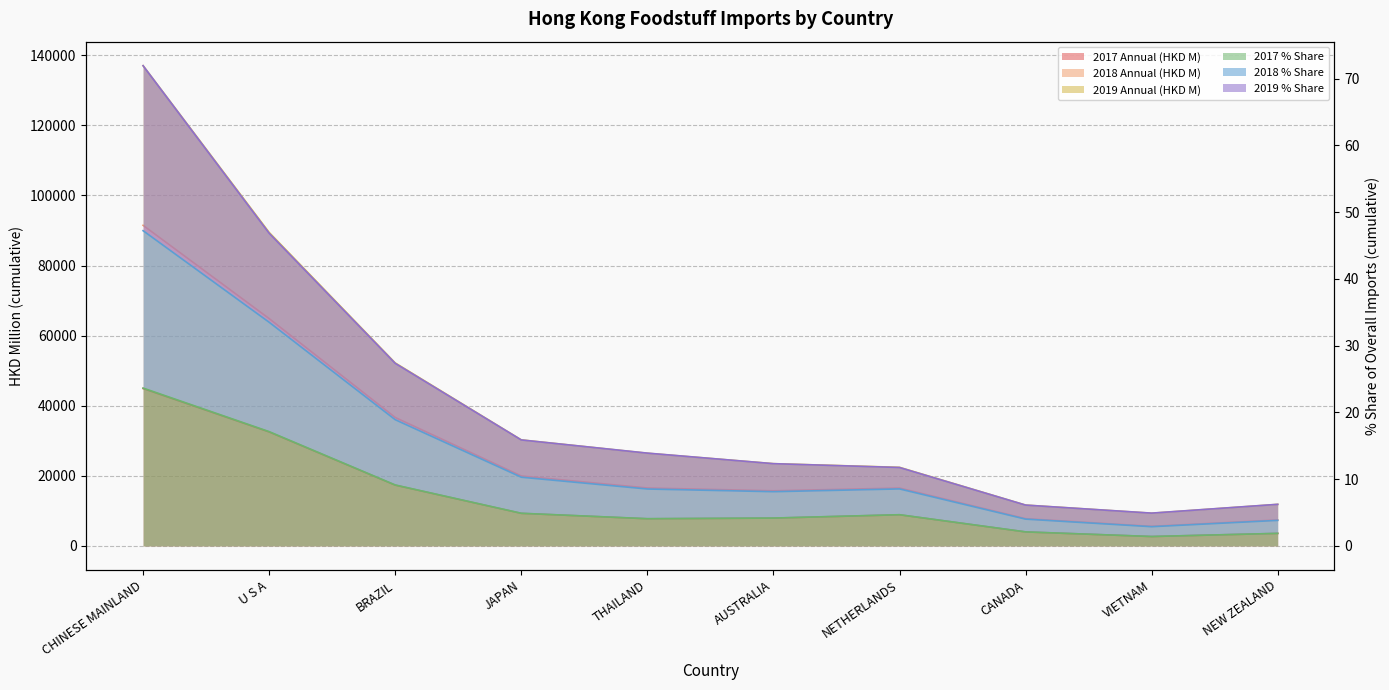

How many distinct data groups are displayed?

6